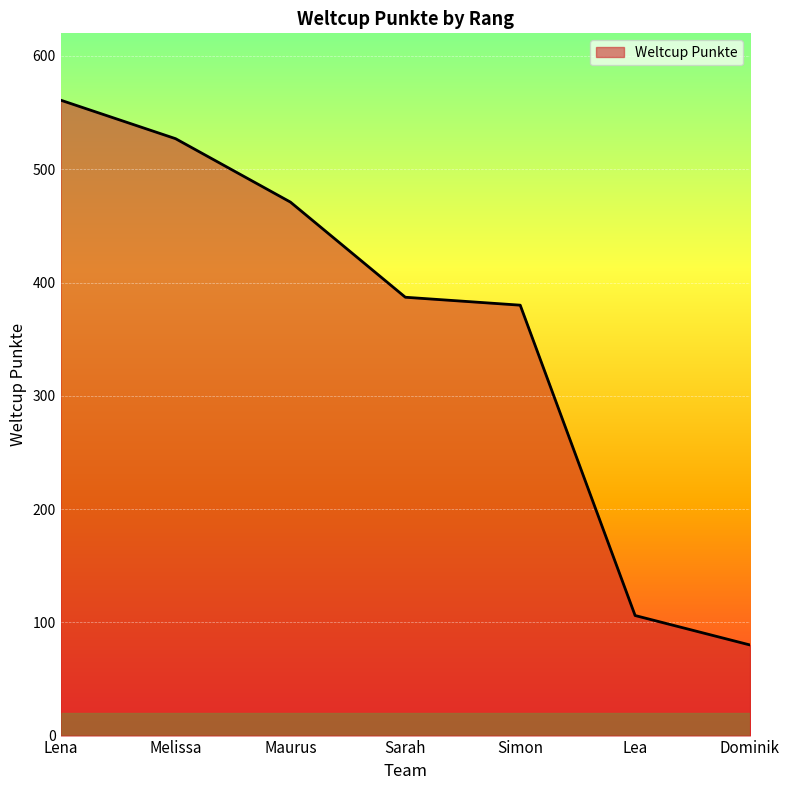

What is the sum of all values?

2512